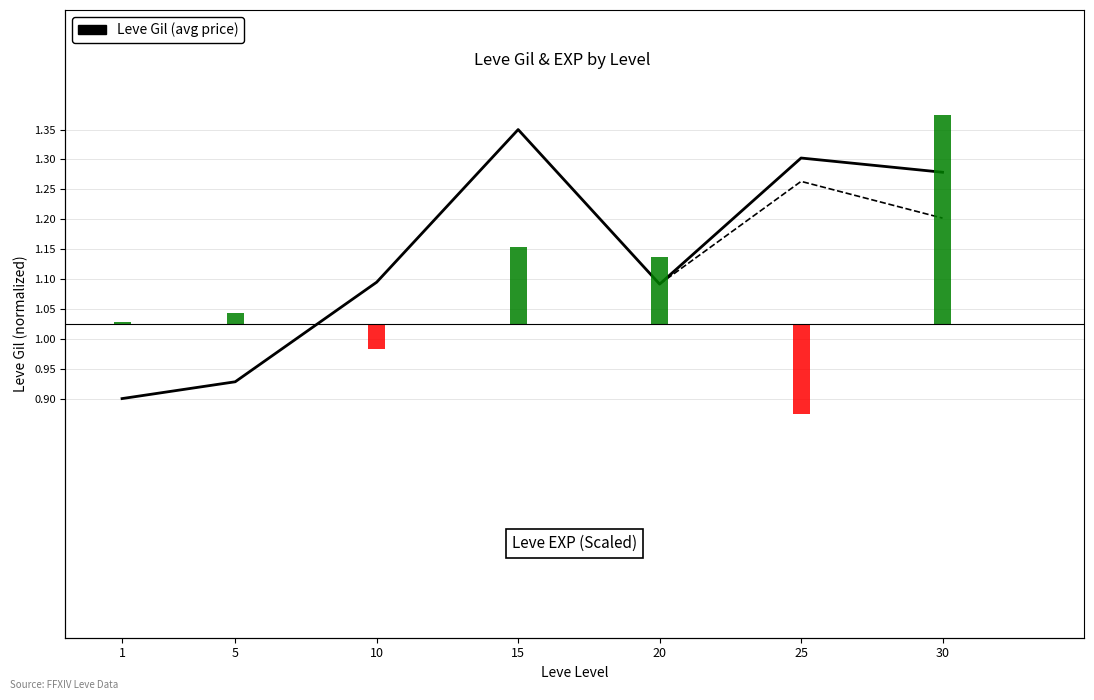

What is the sum of the Leve EXP (scaled) values at 25 and 1?

-4.2